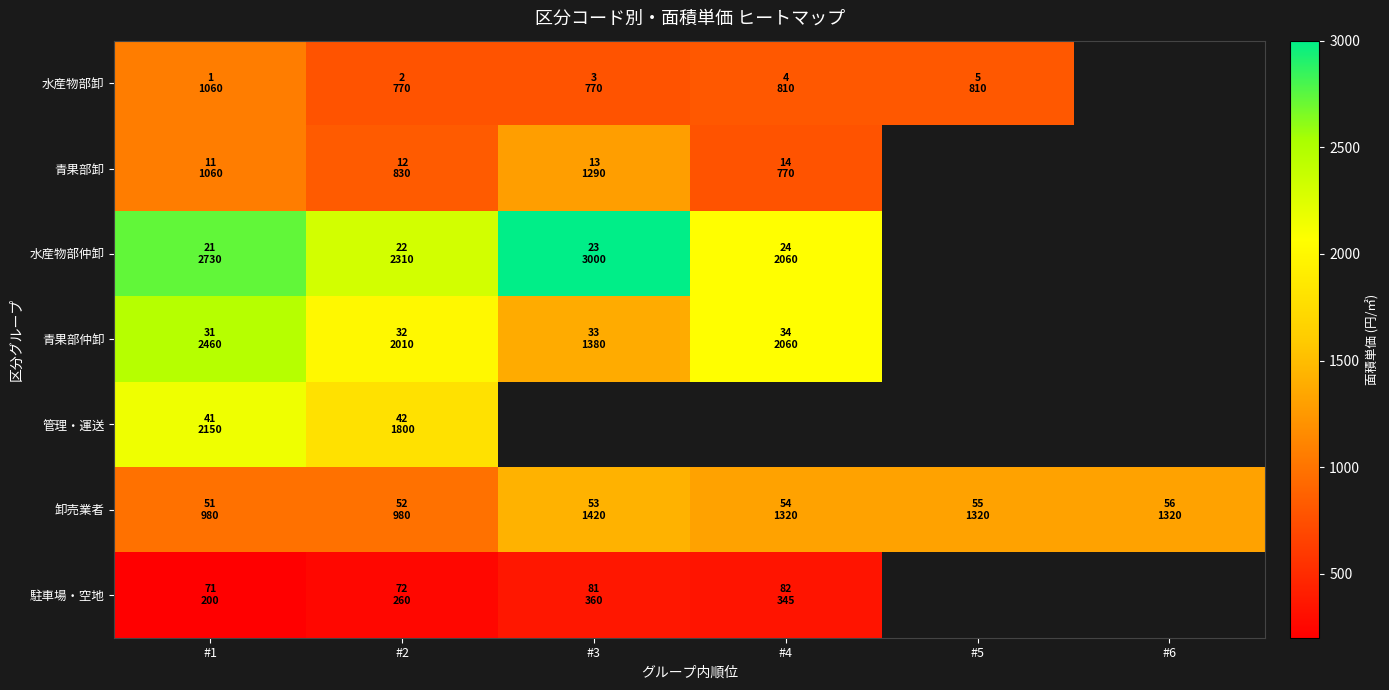

How many positive values does the 駐車場・空地 series have?

4